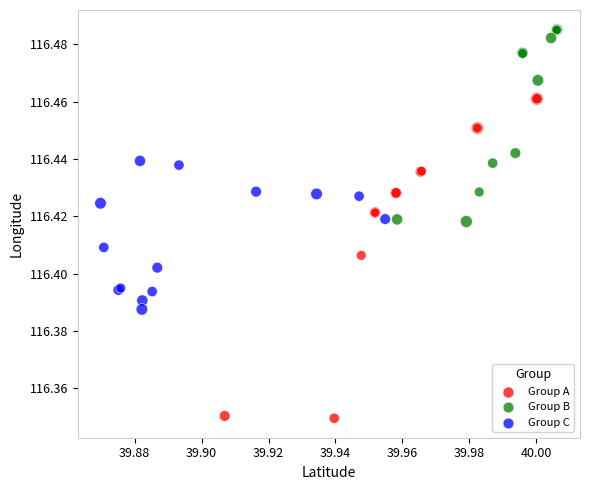

Which series reaches the maximum Y coordinate?

Group B